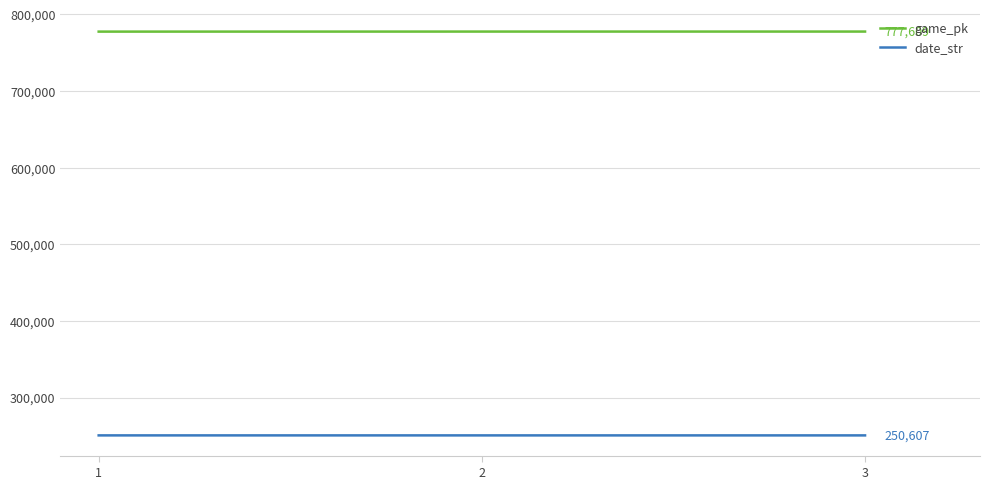

Rank the series at 2 from lowest to highest value.

date_str, game_pk